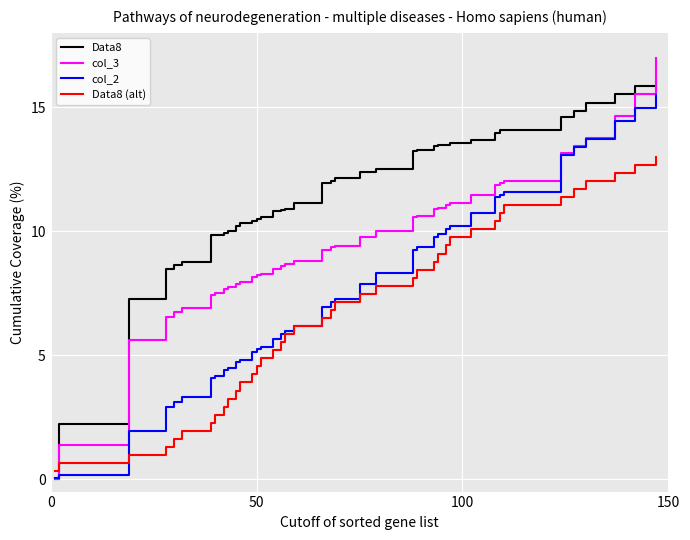

Which series has the largest total across all categories?

Data8